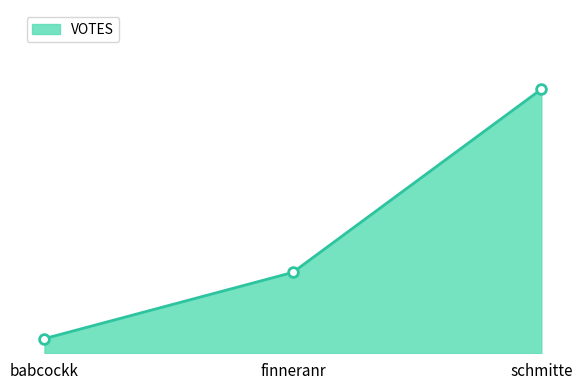

Rank the categories by value from lowest to highest.

babcockk, finneranr, schmitte